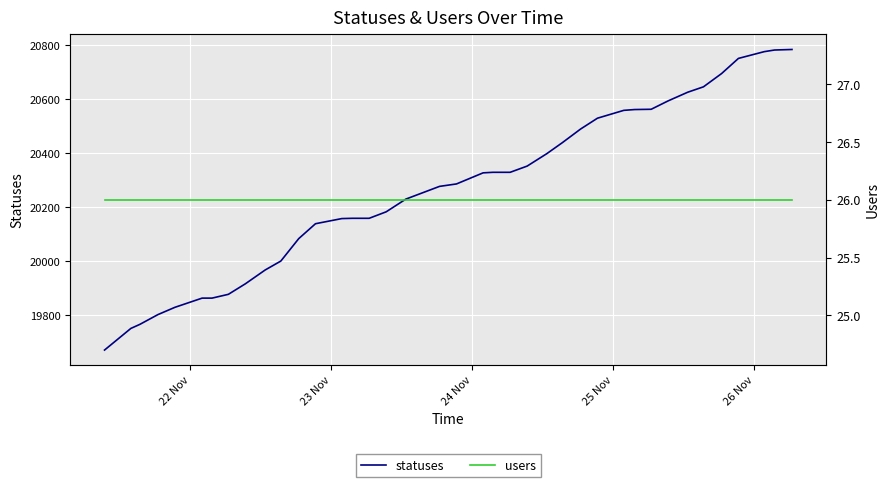

What is the average value of the users series?

26